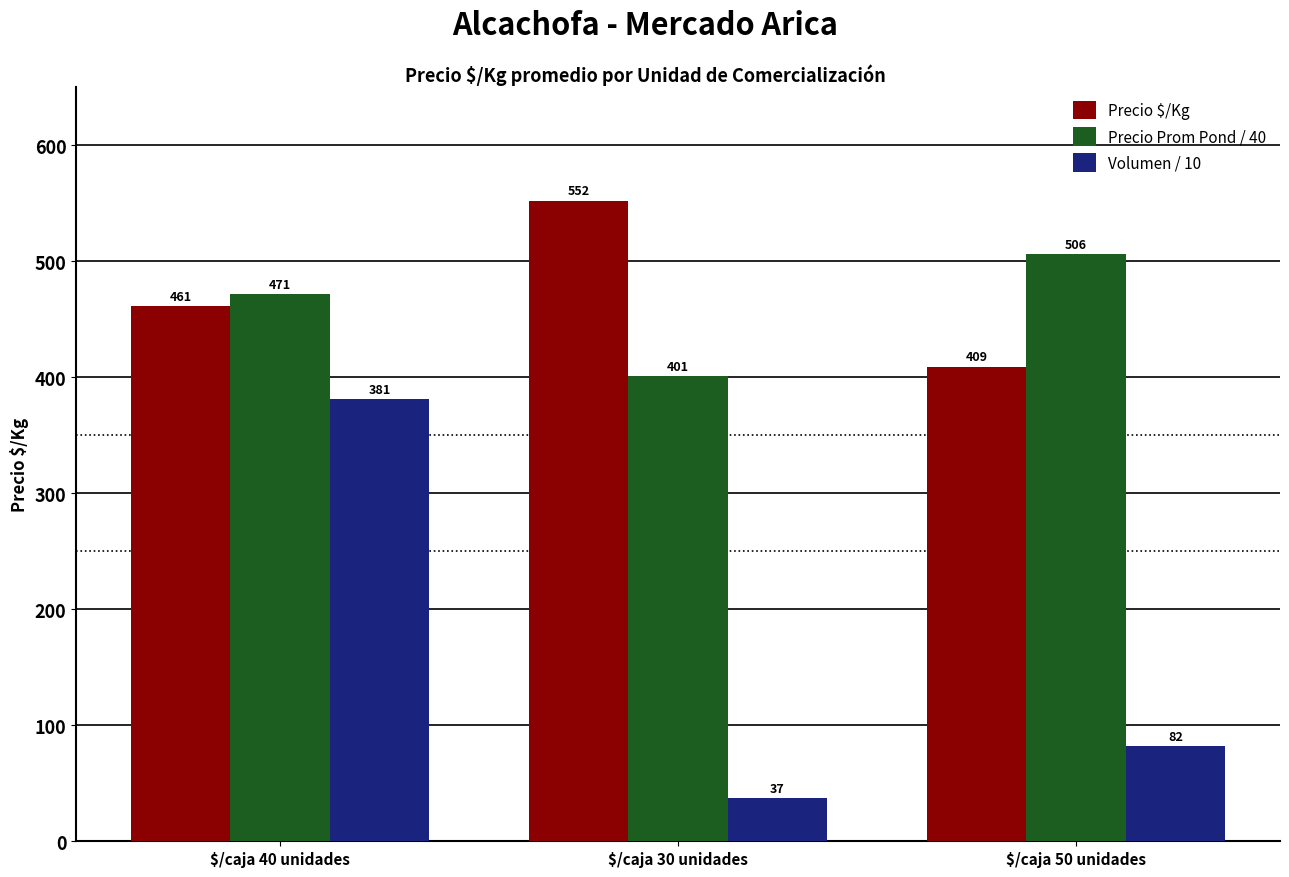

What is the maximum value shown in the chart?

552.0